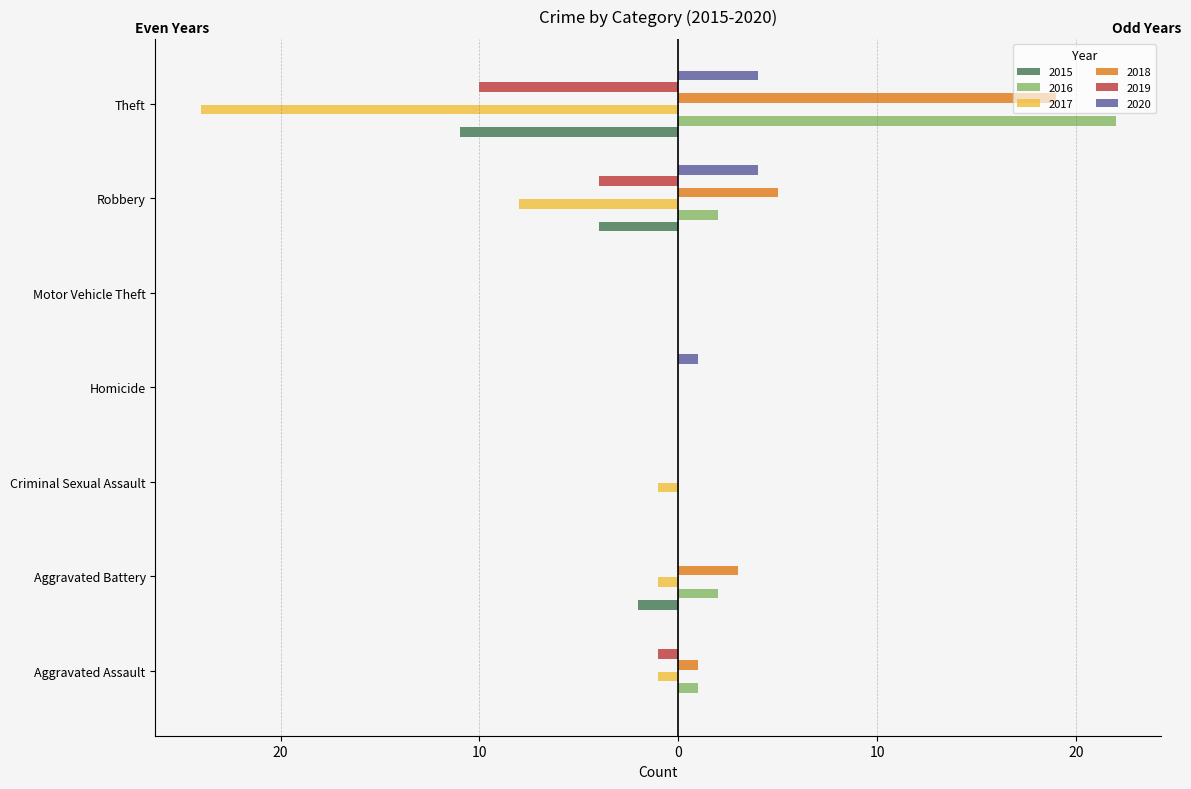

What are all the series names shown in the legend?

2015, 2016, 2017, 2018, 2019, 2020